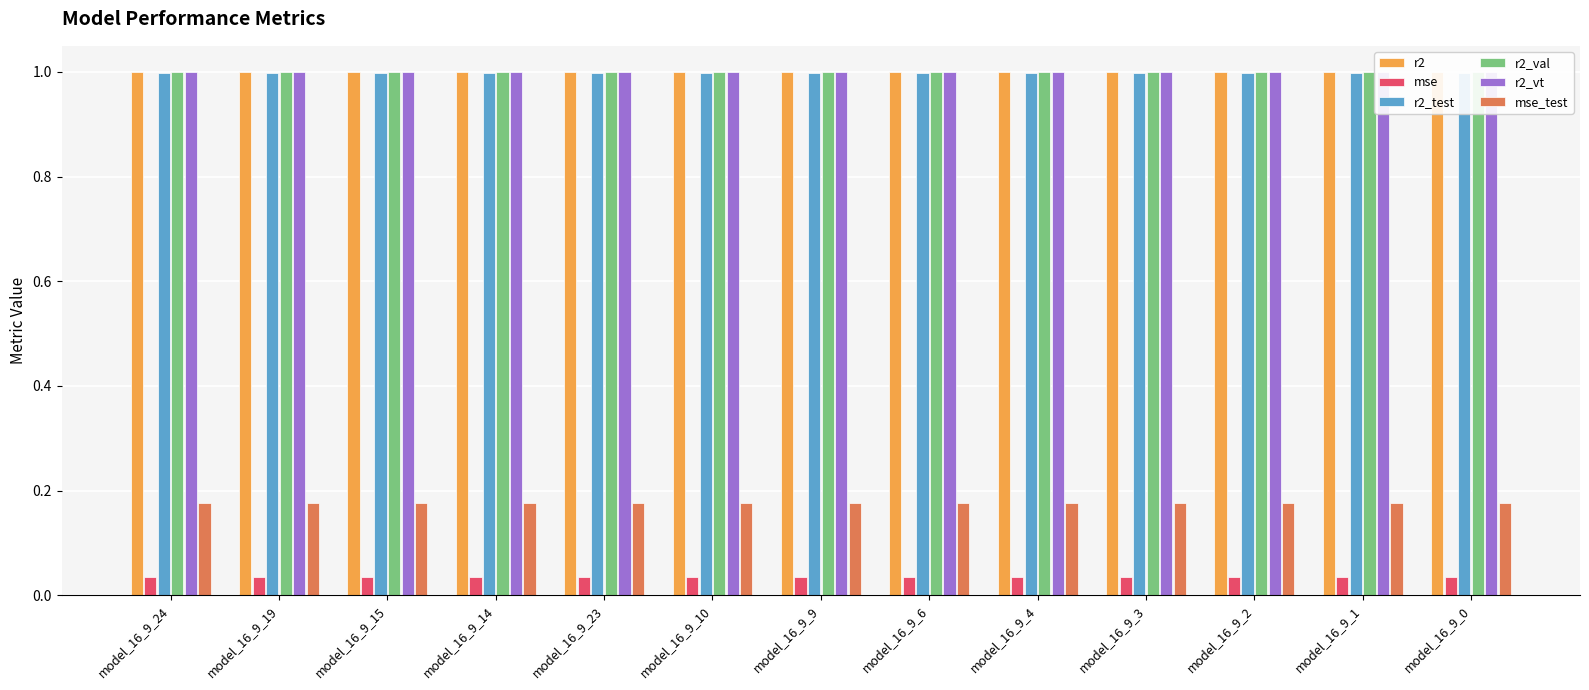

At which category is the sum across all series the highest?

model_16_9_24